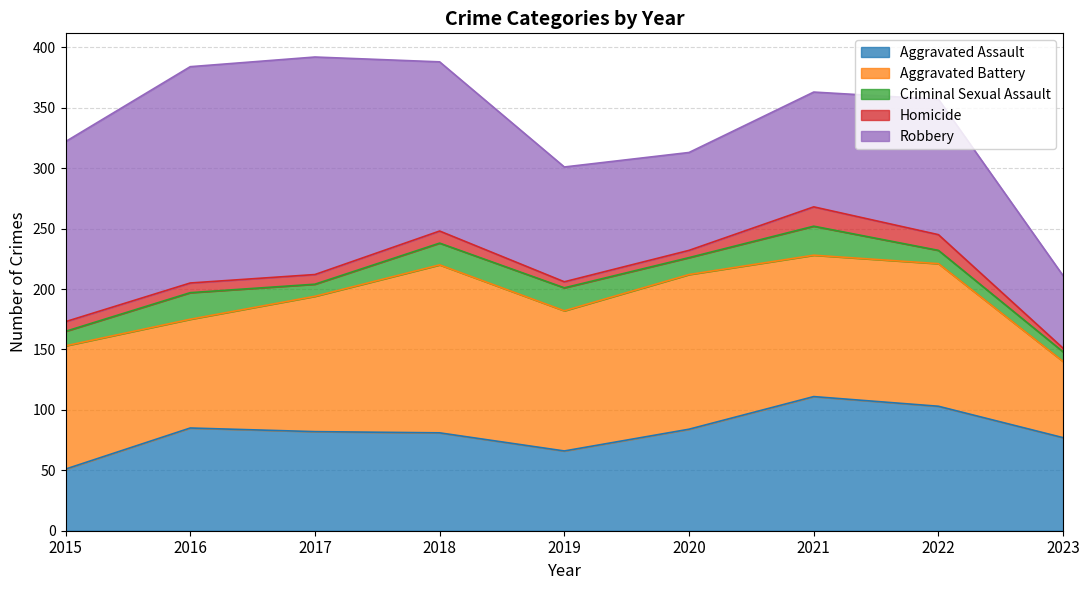

Which series has the largest total across all categories?

Robbery